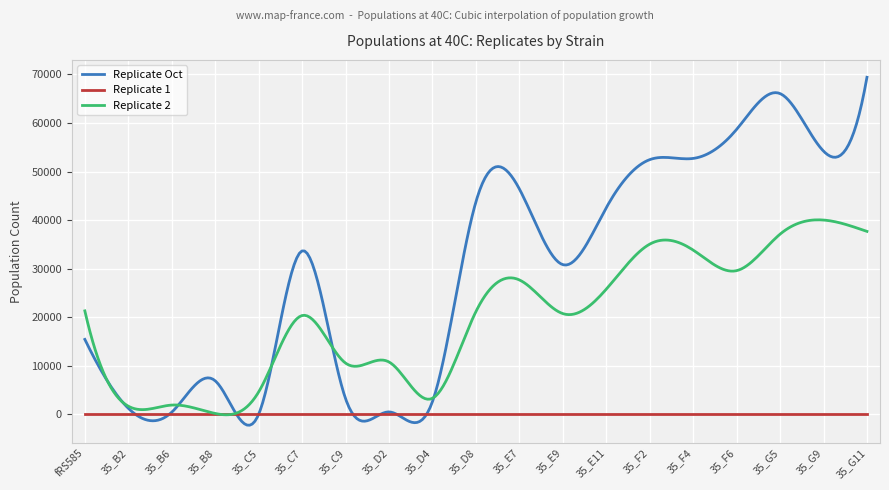

Which series has the largest total across all categories?

Replicate Oct